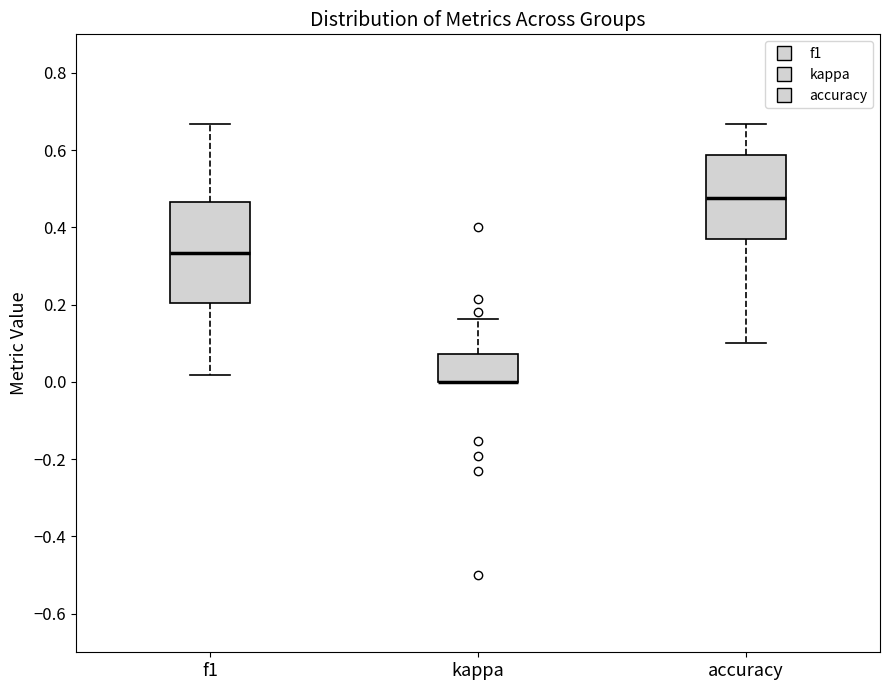

Where does the upper whisker of the box for f1 end on the y-axis? The values are not printed on the chart, so give them approximately, as read against the axis.

0.66